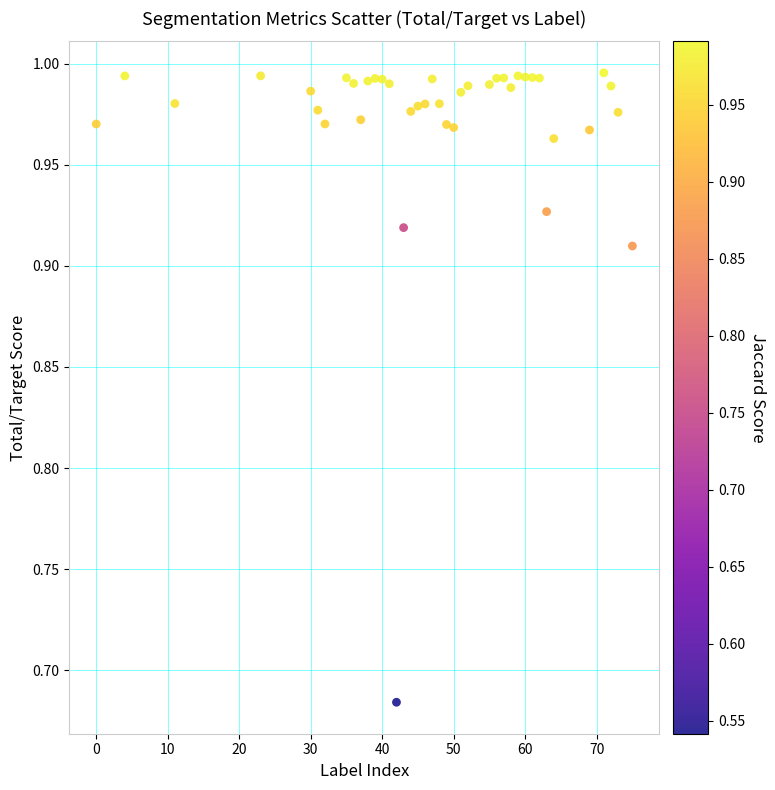

What is the range of X values (max minus min)?

75.0